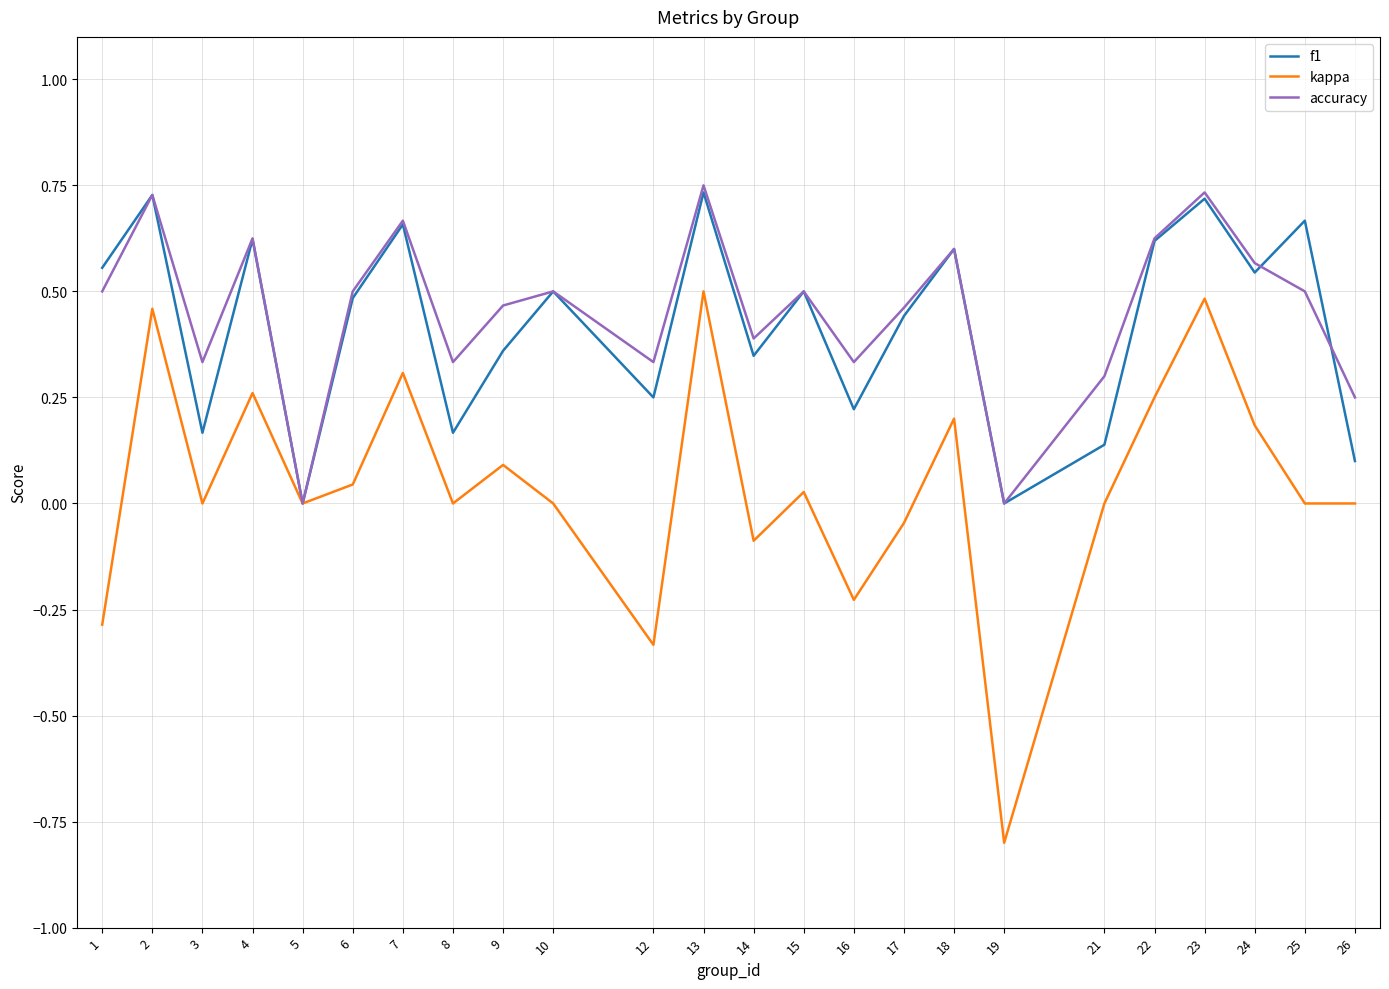

What is the total value across all series at 2?

1.9